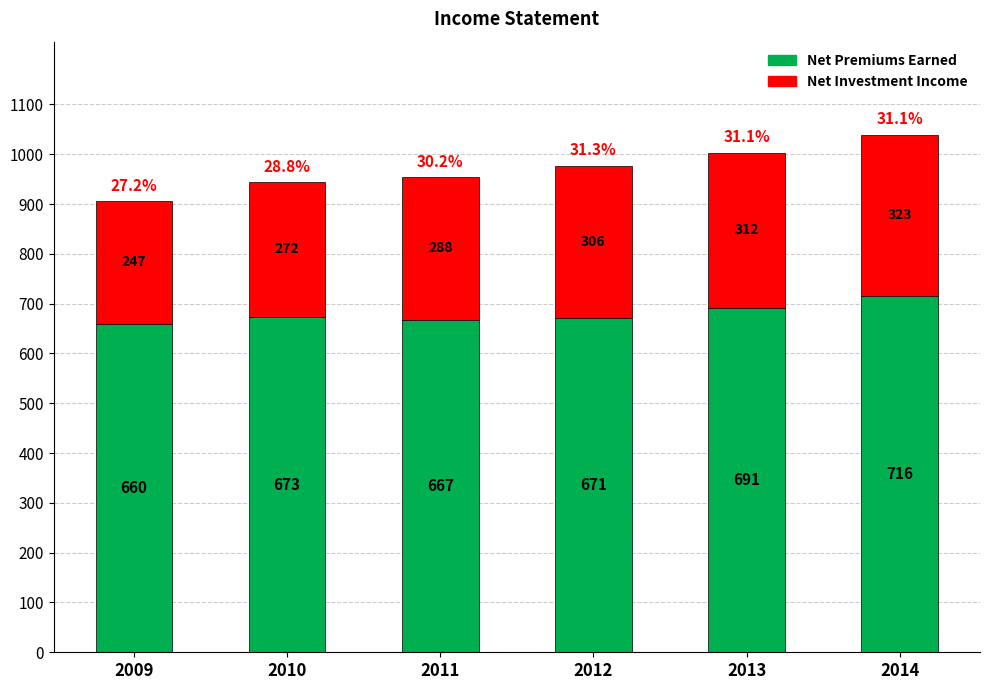

What is the sum of all Net Premiums Earned values?

4078